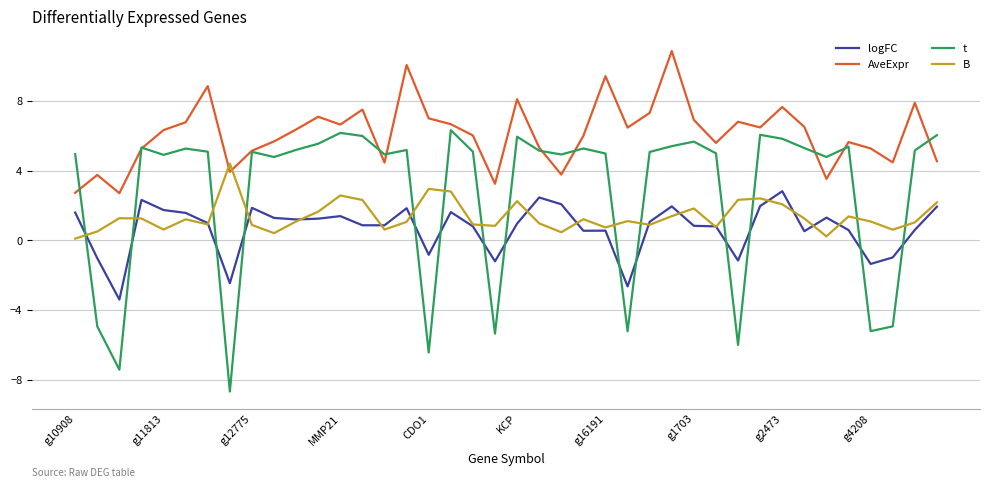

Does the chart have visible grid lines?

Yes